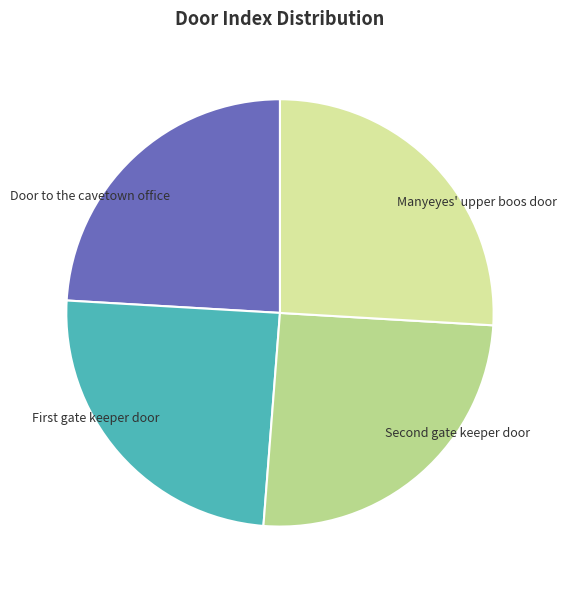

Rank the categories by value from lowest to highest.

Door to the cavetown office, First gate keeper door, Second gate keeper door, Manyeyes' upper boos door